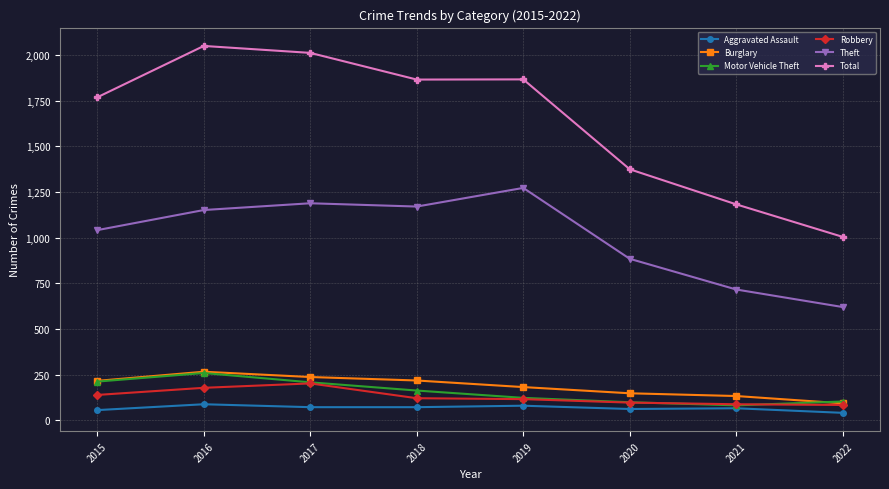

The value of Motor Vehicle Theft at 2017 is 342. True or false?

False